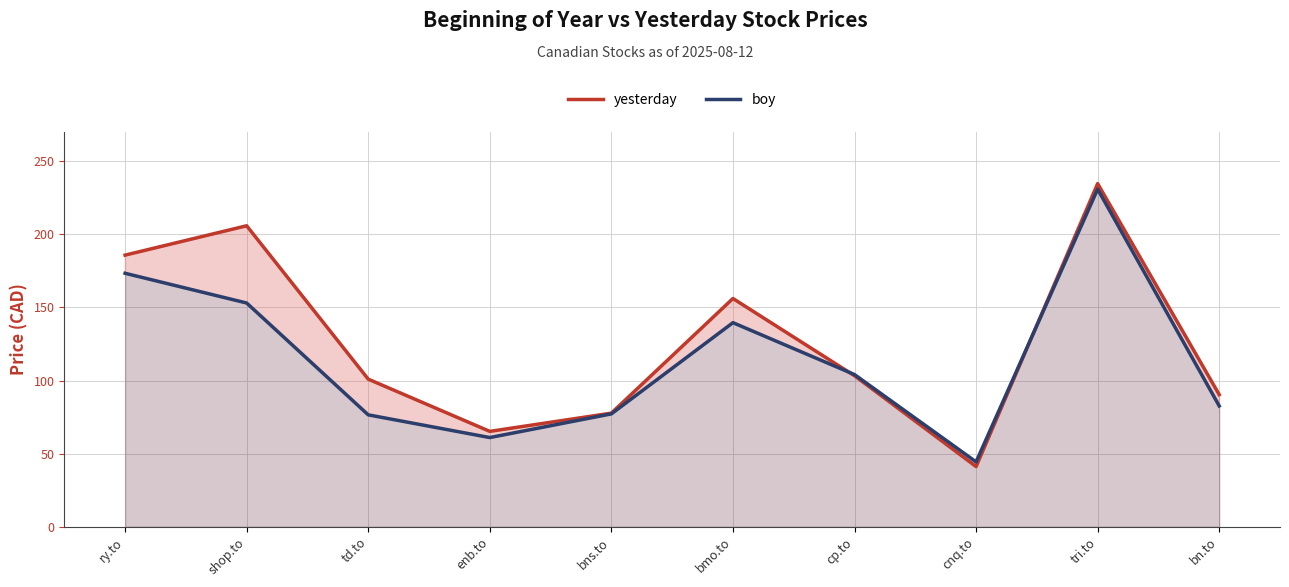

List the series in order of their overall mean, lowest first.

boy, yesterday